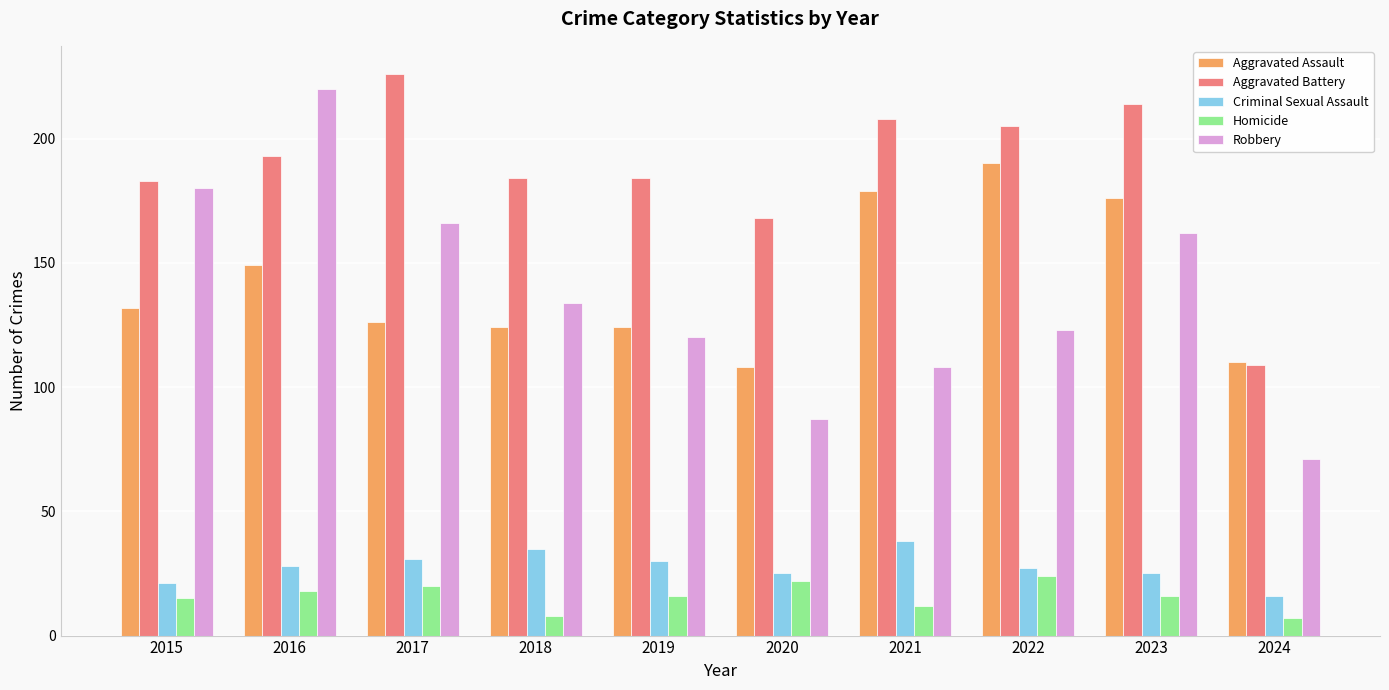

Between 2016 and 2021, which series saw the biggest shift?

Robbery